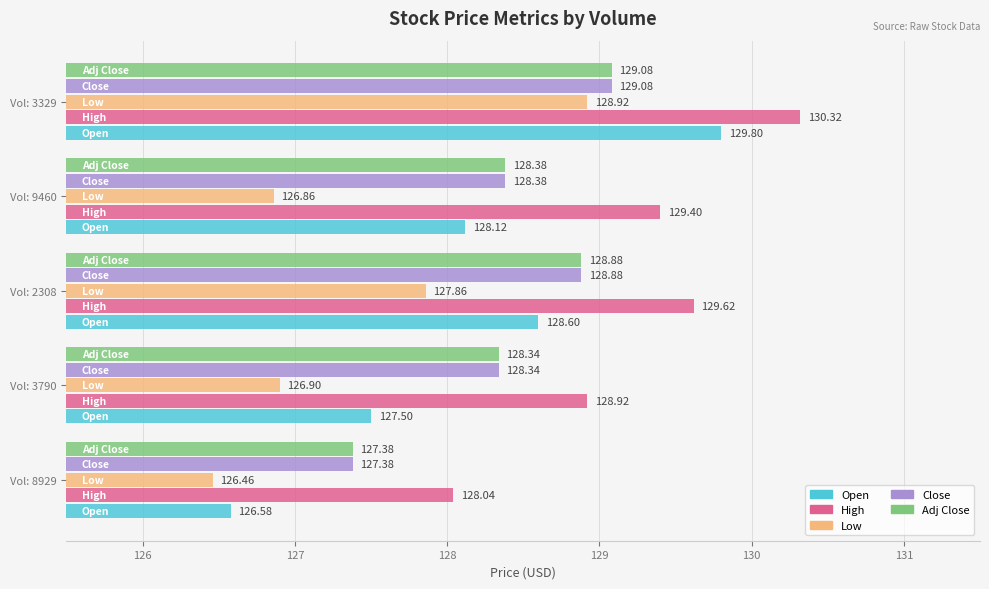

Between Vol: 8929 and Vol: 9460, which series saw the biggest shift?

Open